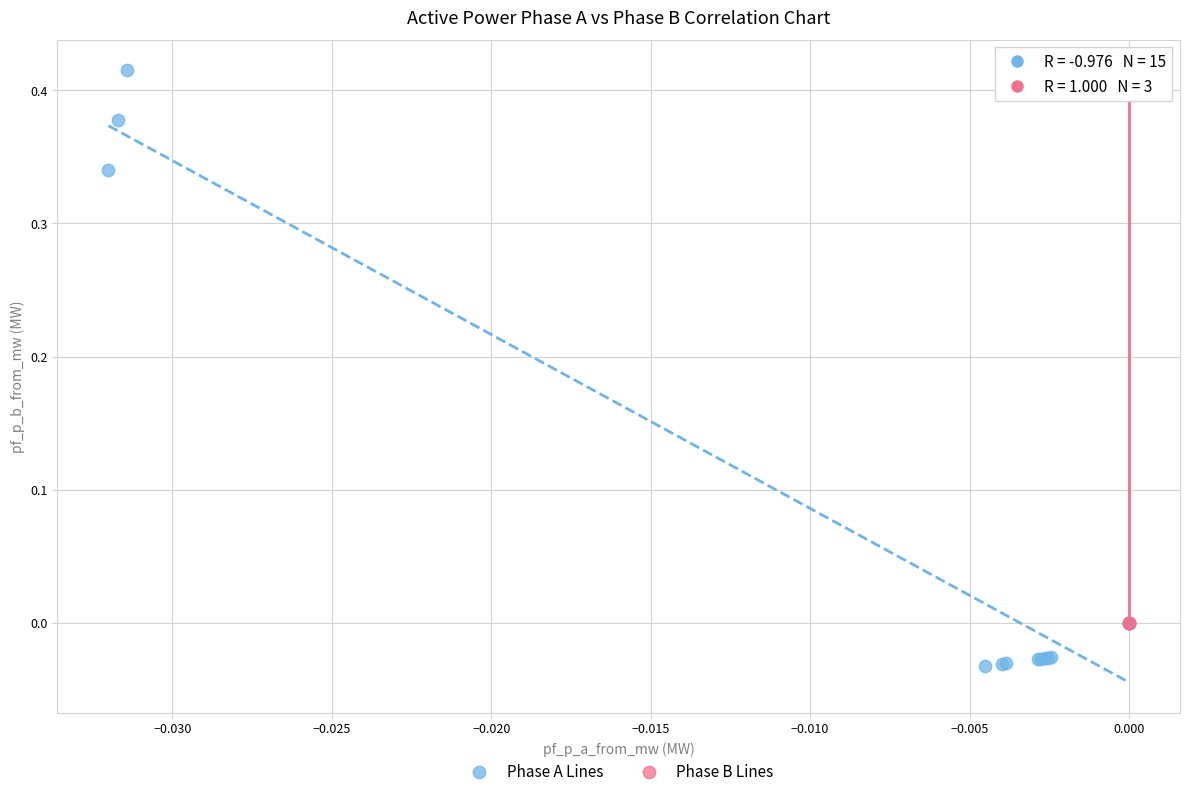

Which series reaches the minimum Y coordinate?

Phase A Lines